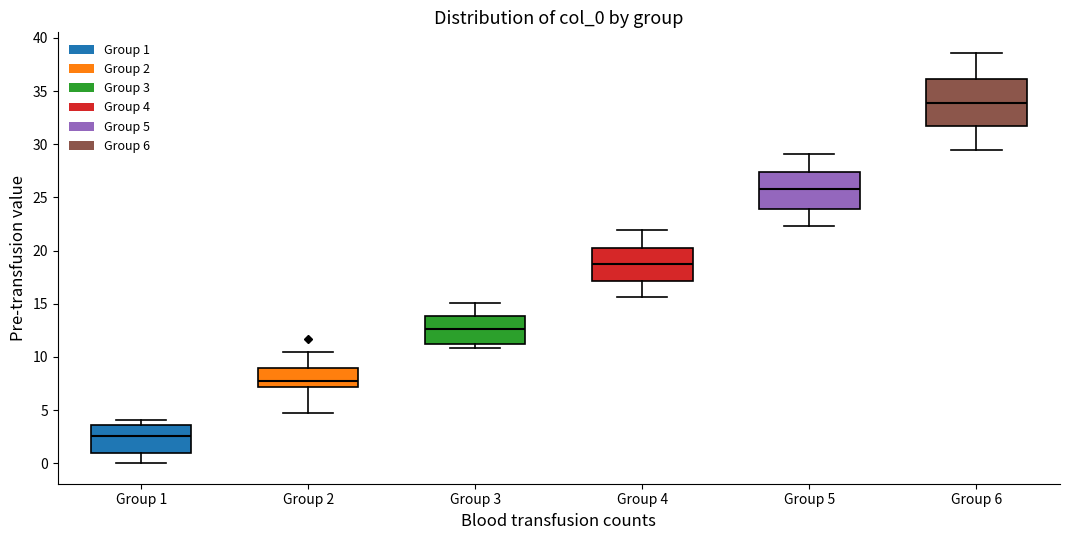

Which box is the tallest, from its lower edge to its upper edge?

Group 6